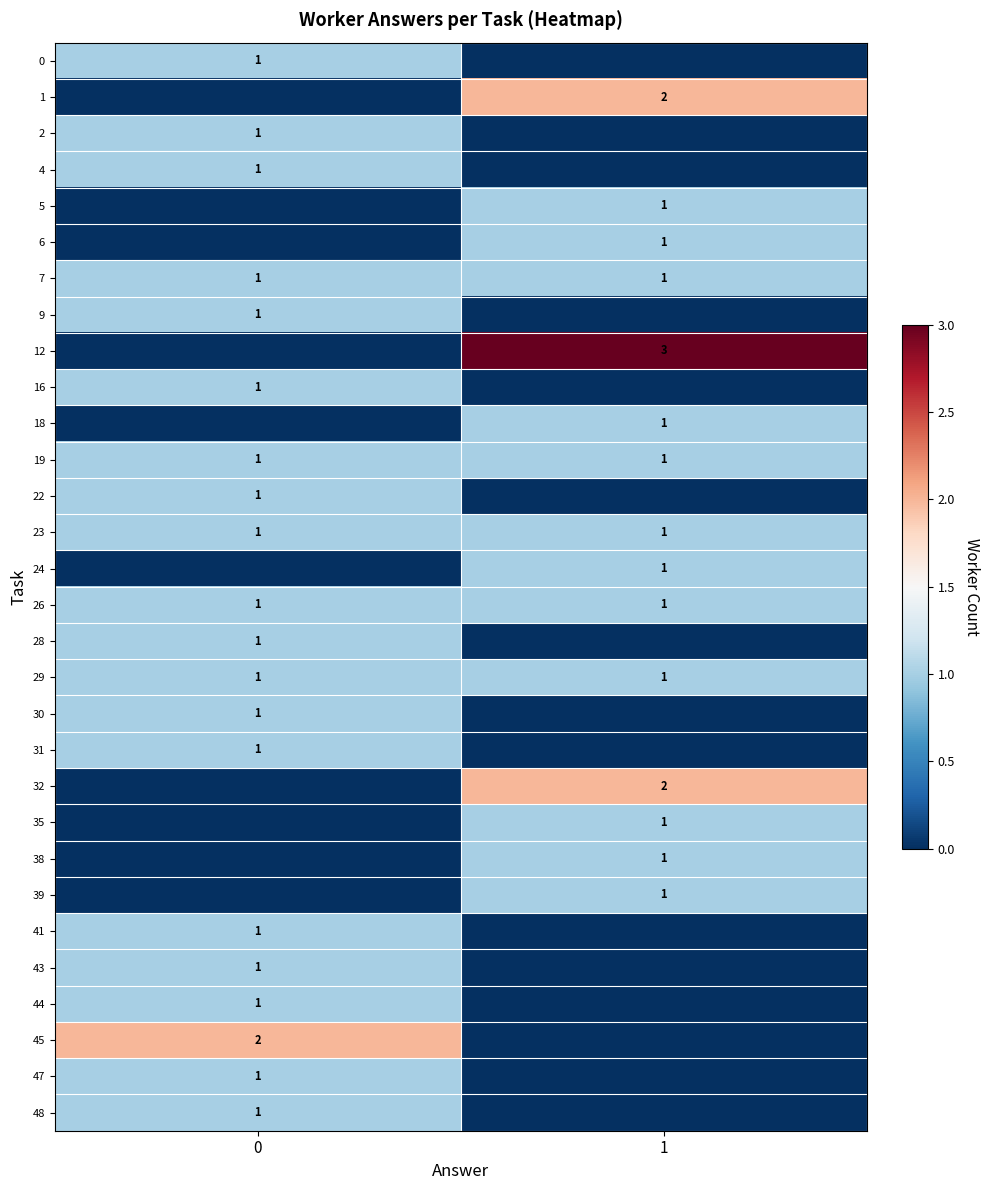

Is it true that 1 equals 2 at 1?

True